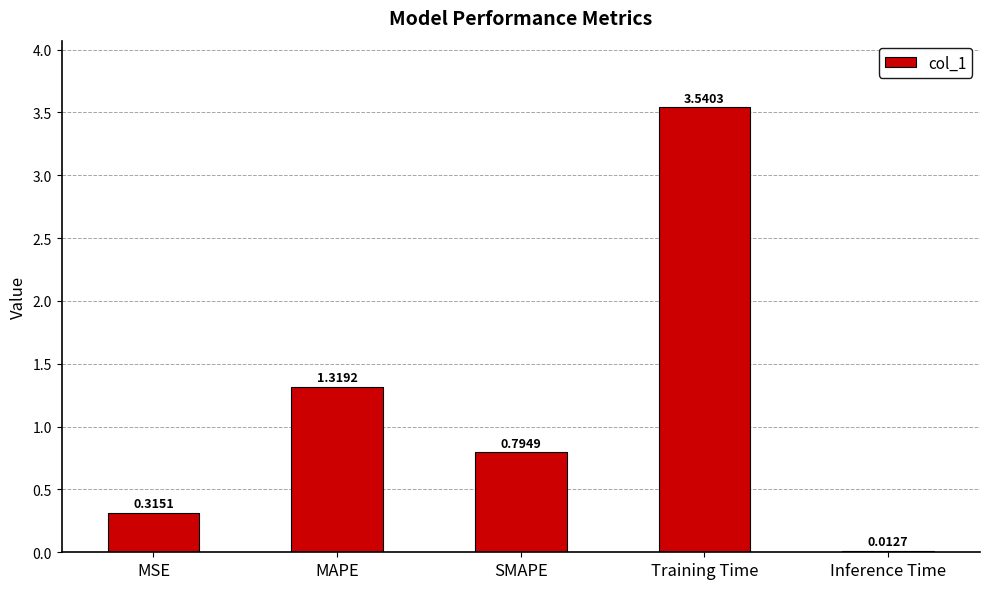

Where is the data nearest to the value 1?

SMAPE